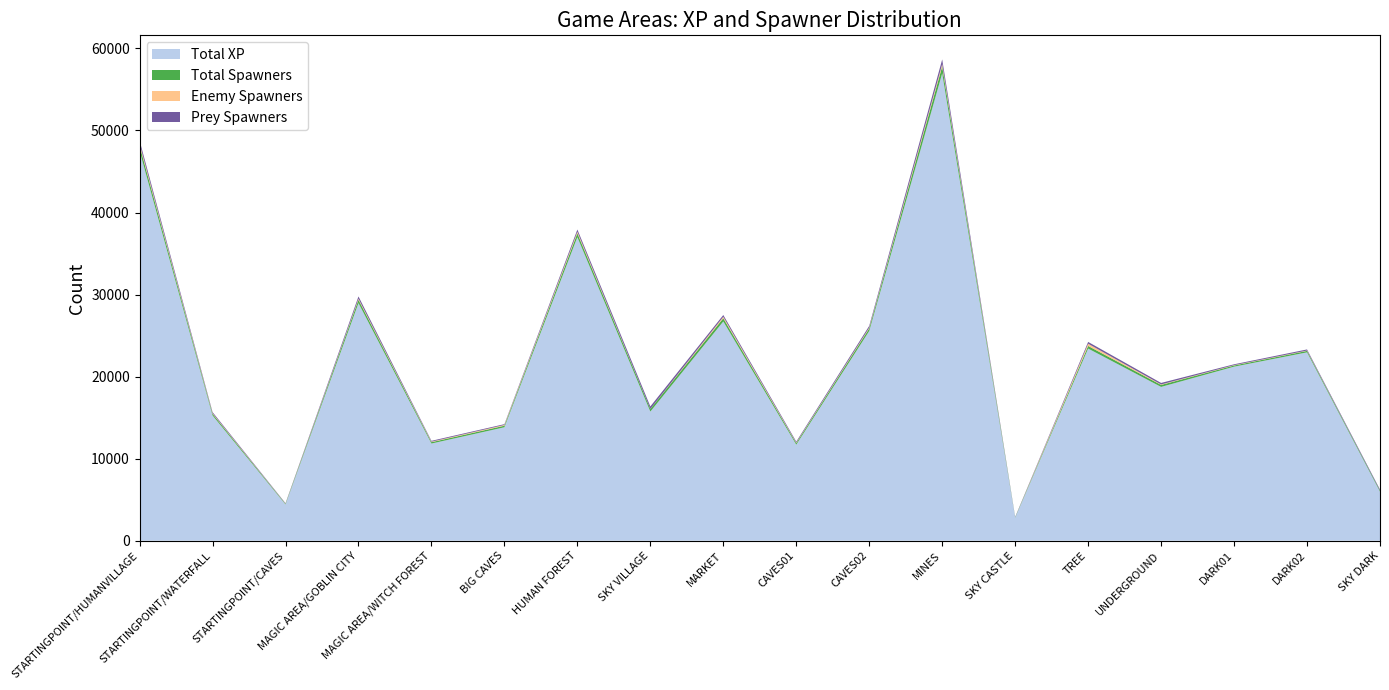

Reading left to right, transcribe all the data shown in this chart.

Total XP: 47526	15265	4422	28960	11842	13827	37001	15736	26724	11705	25564	56970	2809	23419	18744	21212	22956	5977
Total Spawners: 626	205	74	405	165	188	462	315	391	184	310	845	46	318	242	144	177	129
Enemy Spawners: 241	70	23	129	62	93	186	7	174	55	101	269	2	269	59	42	45	2
Prey Spawners: 385	135	51	276	103	95	276	308	217	129	209	576	44	221	183	102	132	127